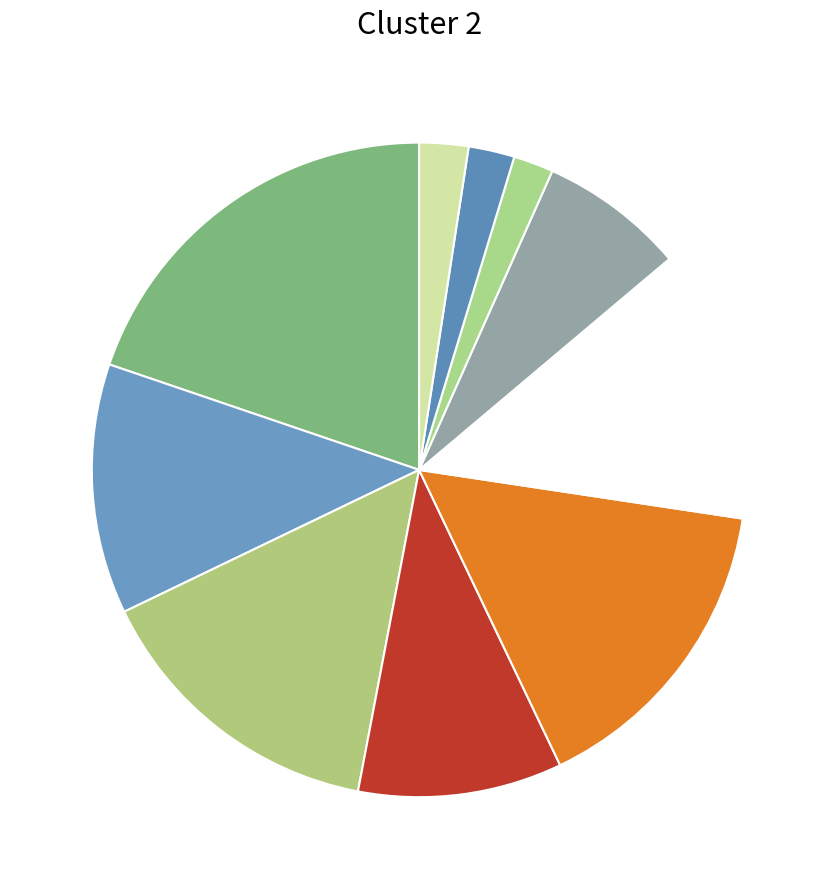

How many segments does this pie chart have?

10